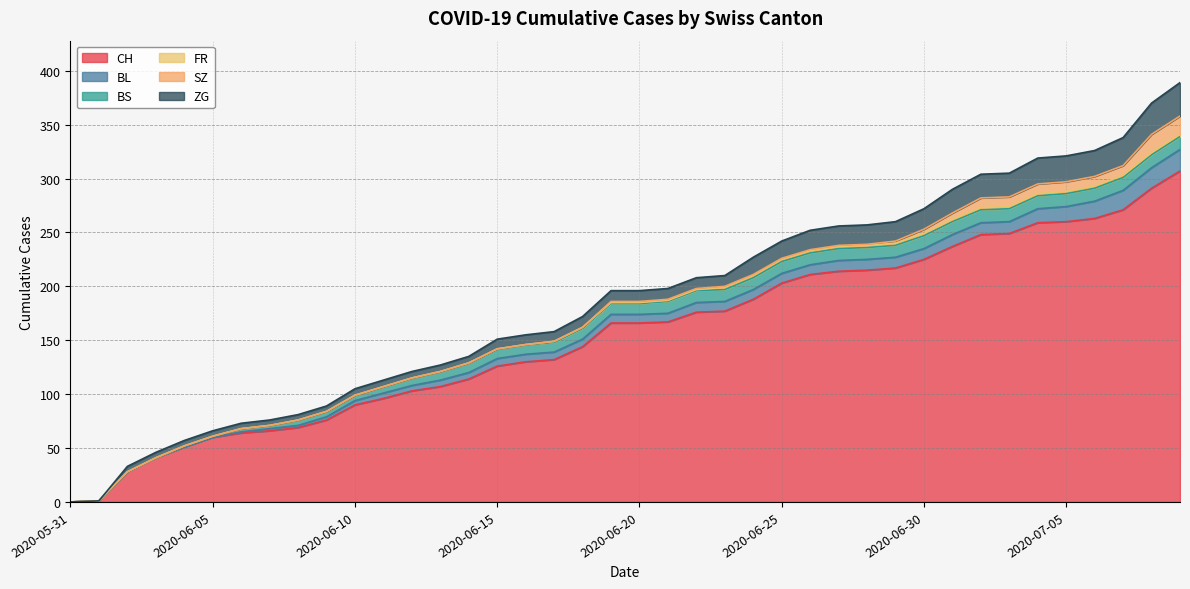

Which series has the largest total across all categories?

CH